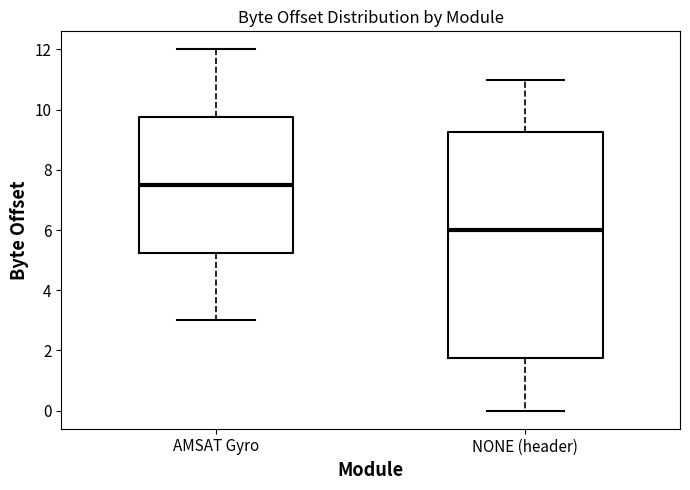

Which box has the highest median line?

AMSAT Gyro